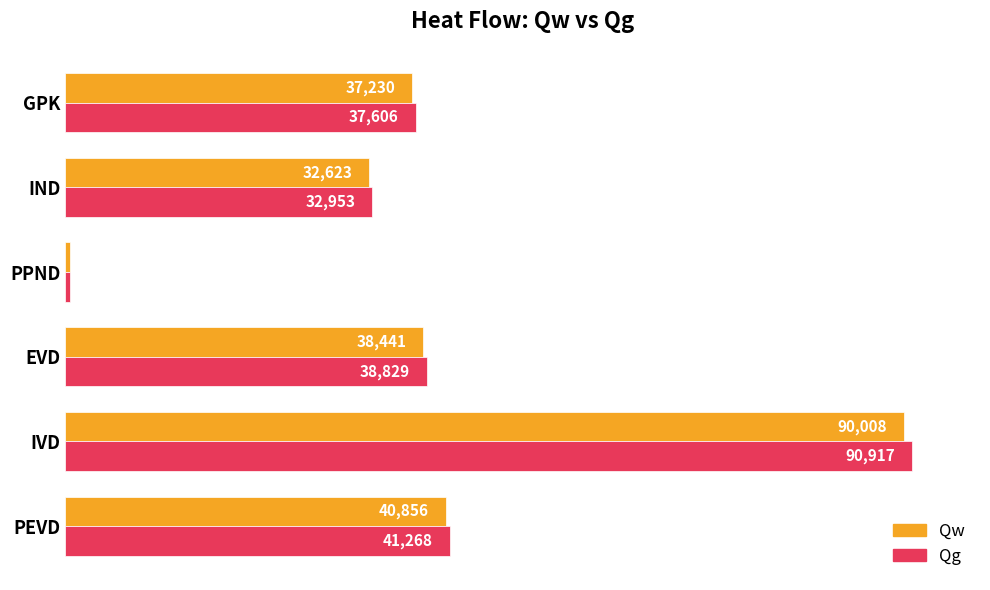

What are all the series names shown in the legend?

Qw, Qg